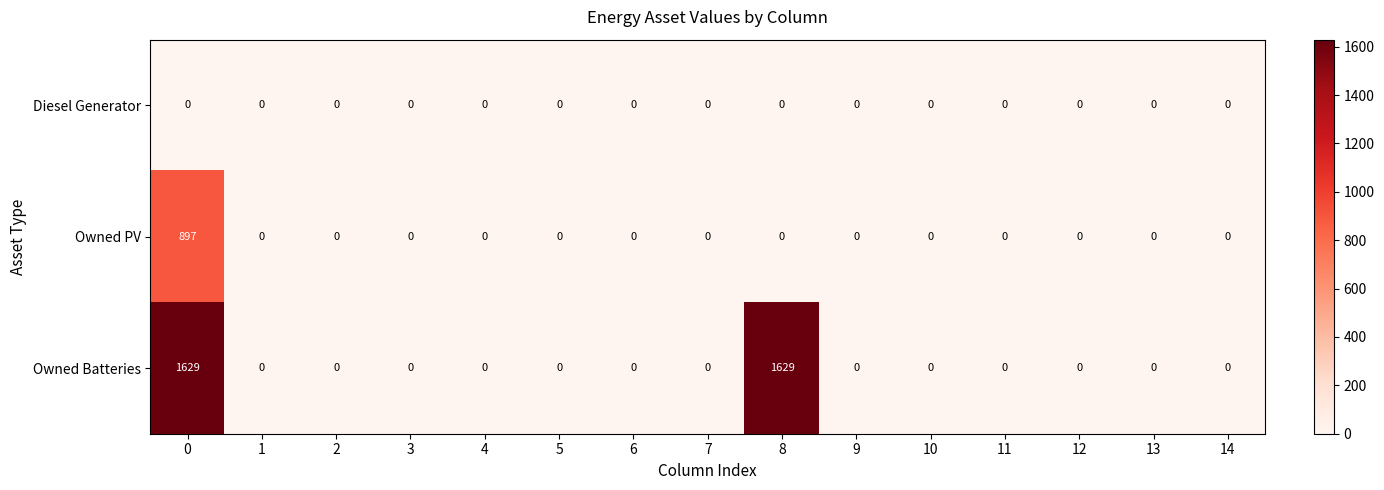

At how many categories does at least one series exceed 174?

2